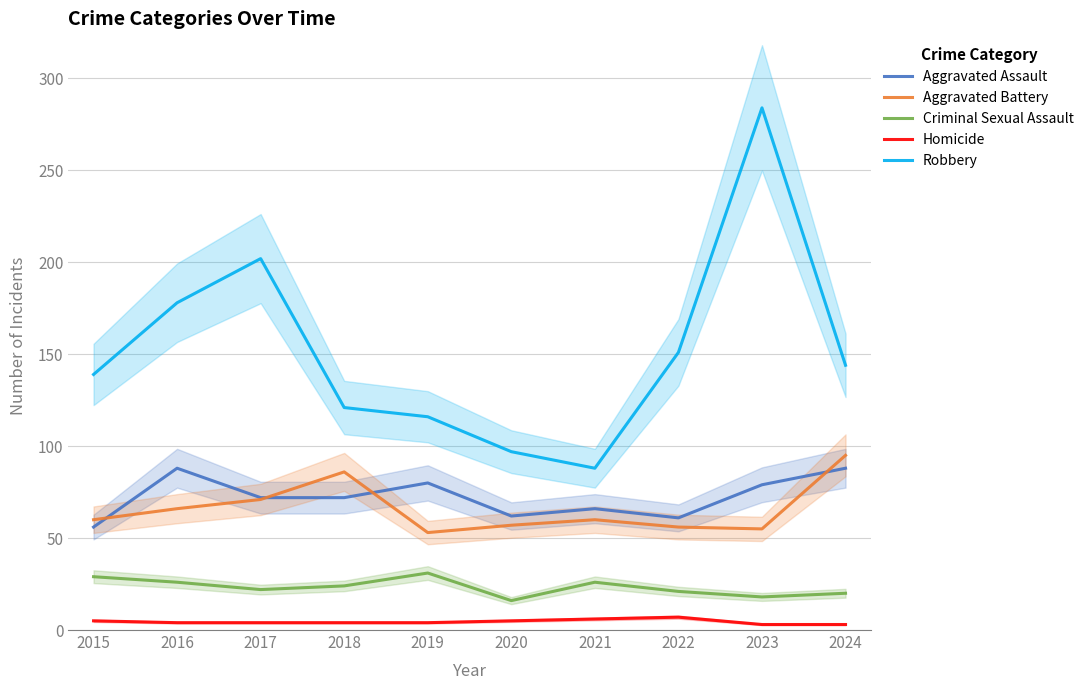

True or false: Aggravated Assault and Robbery cross at least once.

False